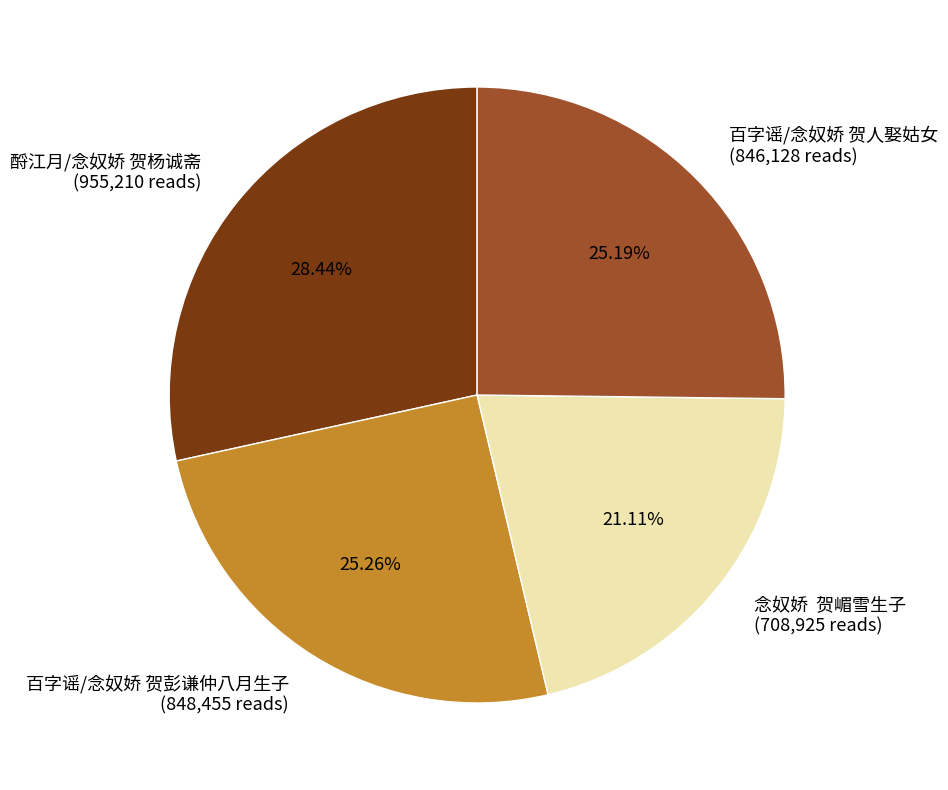

To the nearest percent, what is the average slice percentage?

25%